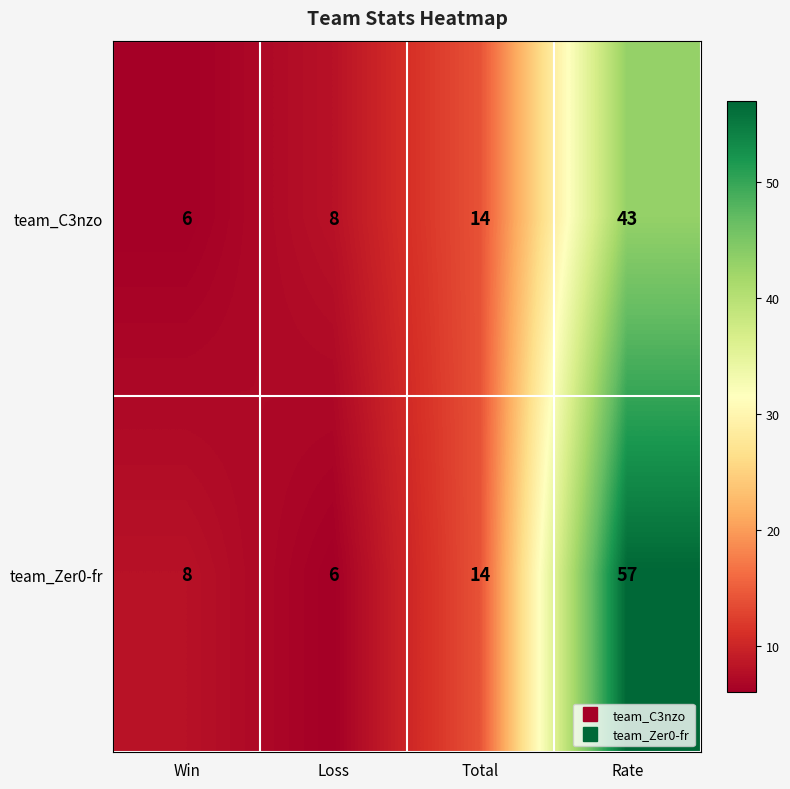

Rank the series by their maximum value, from highest to lowest.

team_Zer0-fr, team_C3nzo